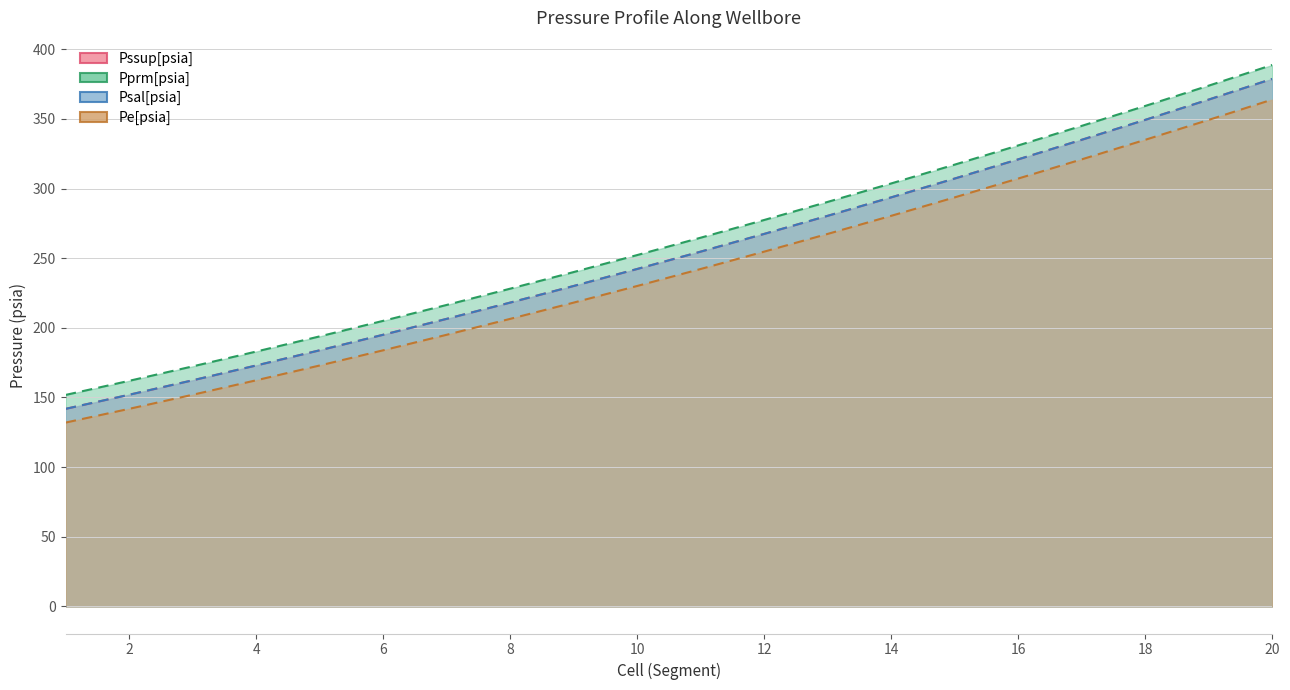

Count the number of categories in the chart.

20